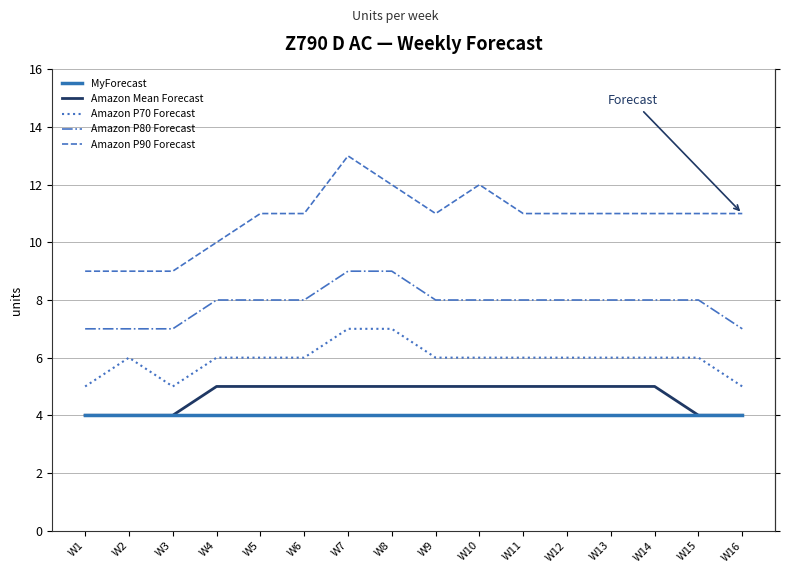

Reading left to right, transcribe all the data shown in this chart.

MyForecast: 4	4	4	4	4	4	4	4	4	4	4	4	4	4	4	4
Amazon Mean Forecast: 4	4	4	5	5	5	5	5	5	5	5	5	5	5	4	4
Amazon P70 Forecast: 5	6	5	6	6	6	7	7	6	6	6	6	6	6	6	5
Amazon P80 Forecast: 7	7	7	8	8	8	9	9	8	8	8	8	8	8	8	7
Amazon P90 Forecast: 9	9	9	10	11	11	13	12	11	12	11	11	11	11	11	11